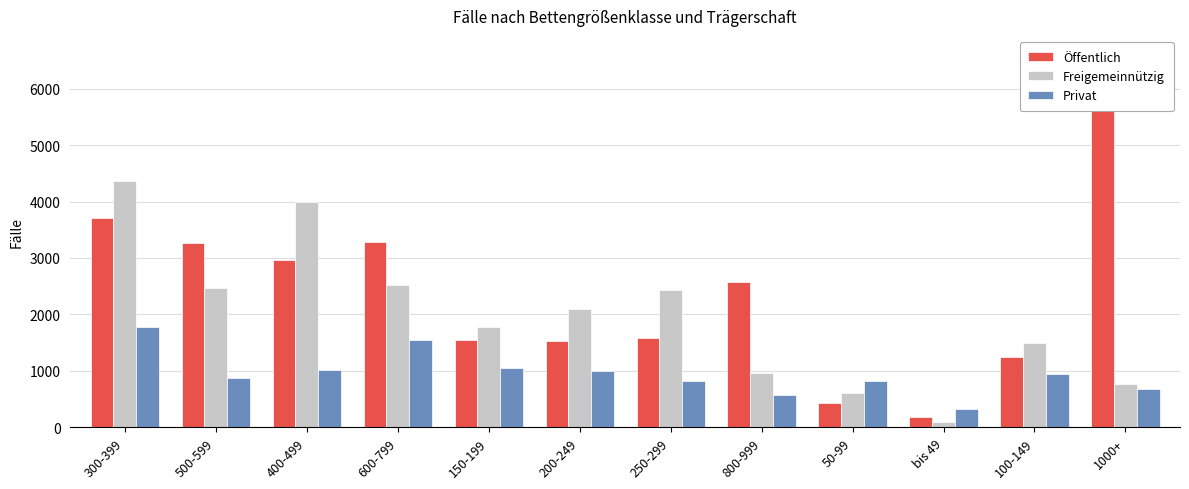

How many data points does each series have?

12